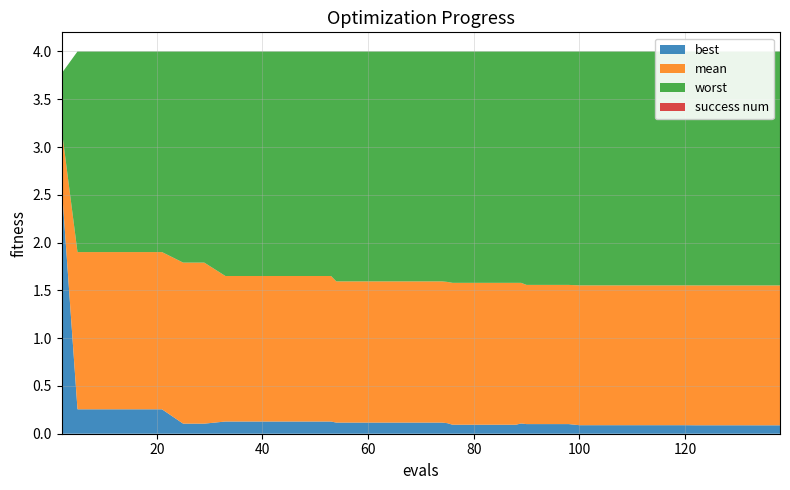

Reading left to right, list all the values displayed in this chart.

evals: evals=2.0	mean=5.0	best=9.0	worst=13.0	success num=17.0	5=21.0	6=25.0	7=29.0	8=33.0	9=37.0	10=41.0	11=45.0	12=49.0	13=53.0	14=54.0	15=58.0	16=62.0	17=66.0	18=70.0	19=74.0	20=75.0	21=76.0	22=80.0	23=84.0	24=88.0	25=89.0	26=90.0	27=94.0	28=98.0	29=100.0	30=104.0	31=108.0	32=112.0	33=116.0	34=120.0	35=122.0	36=126.0	37=130.0	38=134.0	39=138.0
mean: evals=3.2	mean=1.9	best=1.9	worst=1.9	success num=1.9	5=1.9	6=1.8	7=1.8	8=1.7	9=1.7	10=1.7	11=1.7	12=1.7	13=1.7	14=1.6	15=1.6	16=1.6	17=1.6	18=1.6	19=1.6	20=1.6	21=1.6	22=1.6	23=1.6	24=1.6	25=1.6	26=1.6	27=1.6	28=1.6	29=1.6	30=1.6	31=1.6	32=1.6	33=1.6	34=1.6	35=1.6	36=1.6	37=1.6	38=1.6	39=1.6
best: evals=2.6	mean=0.3	best=0.3	worst=0.3	success num=0.3	5=0.3	6=0.1	7=0.1	8=0.1	9=0.1	10=0.1	11=0.1	12=0.1	13=0.1	14=0.1	15=0.1	16=0.1	17=0.1	18=0.1	19=0.1	20=0.1	21=0.1	22=0.1	23=0.1	24=0.1	25=0.1	26=0.1	27=0.1	28=0.1	29=0.1	30=0.1	31=0.1	32=0.1	33=0.1	34=0.1	35=0.1	36=0.1	37=0.1	38=0.1	39=0.1
worst: evals=3.8	mean=4.0	best=4.0	worst=4.0	success num=4.0	5=4.0	6=4.0	7=4.0	8=4.0	9=4.0	10=4.0	11=4.0	12=4.0	13=4.0	14=4.0	15=4.0	16=4.0	17=4.0	18=4.0	19=4.0	20=4.0	21=4.0	22=4.0	23=4.0	24=4.0	25=4.0	26=4.0	27=4.0	28=4.0	29=4.0	30=4.0	31=4.0	32=4.0	33=4.0	34=4.0	35=4.0	36=4.0	37=4.0	38=4.0	39=4.0
success num: evals=0.0	mean=0.0	best=0.0	worst=0.0	success num=0.0	5=0.0	6=0.0	7=0.0	8=0.0	9=0.0	10=0.0	11=0.0	12=0.0	13=0.0	14=0.0	15=0.0	16=0.0	17=0.0	18=0.0	19=0.0	20=0.0	21=0.0	22=0.0	23=0.0	24=0.0	25=0.0	26=0.0	27=0.0	28=0.0	29=0.0	30=0.0	31=0.0	32=0.0	33=0.0	34=0.0	35=0.0	36=0.0	37=0.0	38=0.0	39=0.0